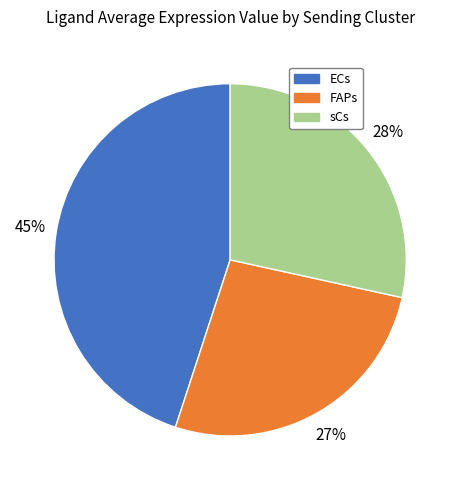

How many segments does this pie chart have?

3